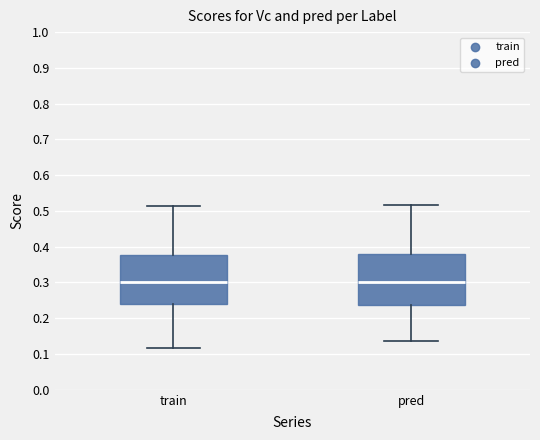

Reading left to right, read every box against the y-axis: the position of its median line, the range the box covers, and the ends of its whiskers. The values are not printed on the chart, so give them approximately, as read against the axis.

train: median 0.30, box 0.24 to 0.38, whiskers 0.12 to 0.51
pred: median 0.30, box 0.24 to 0.38, whiskers 0.14 to 0.52